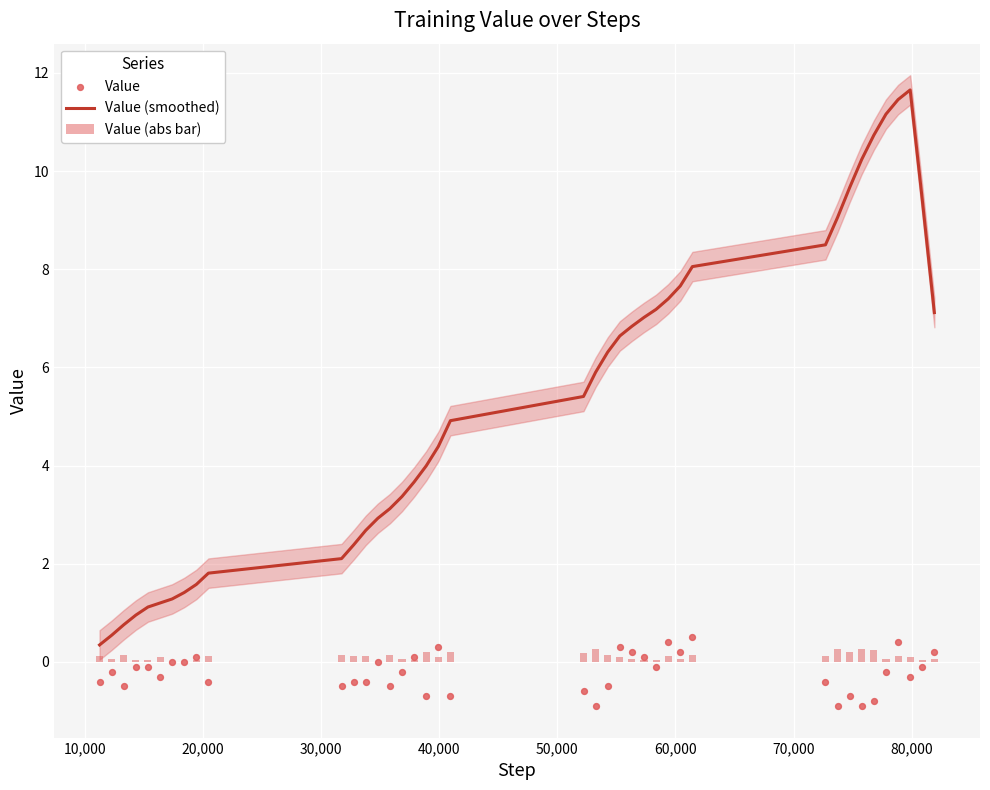

Which series contains the lowest Y value?

Value